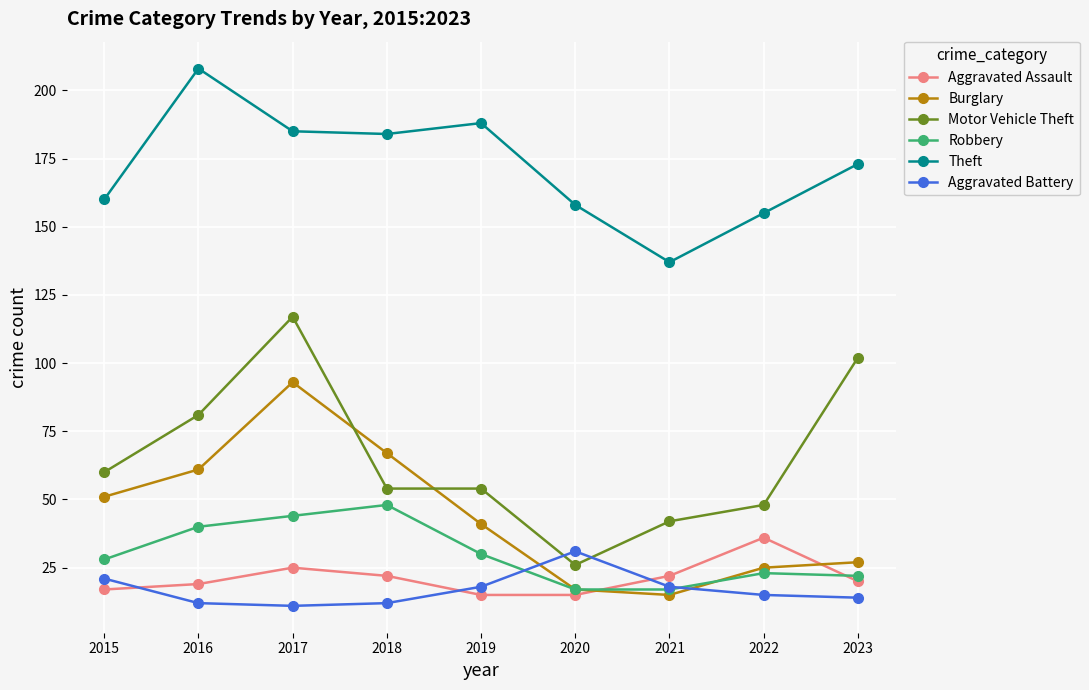

How many lines are shown in the chart?

6